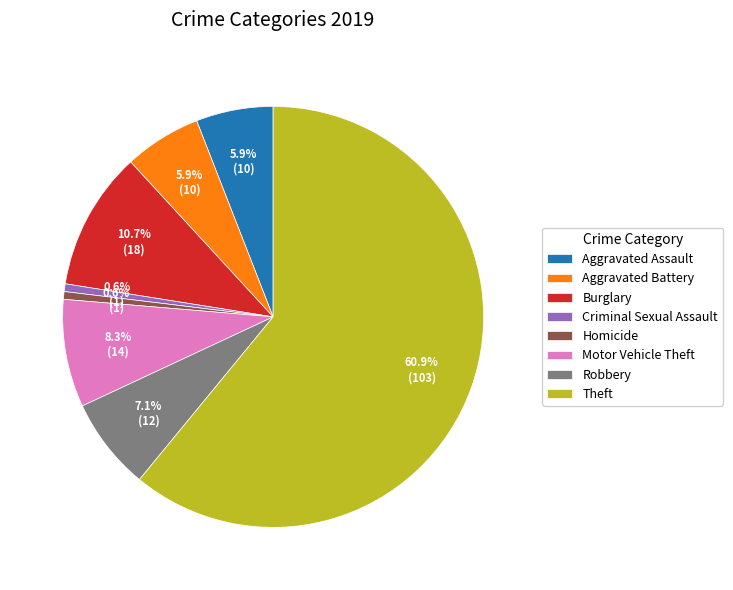

Which slice represents more than half of the pie?

Theft